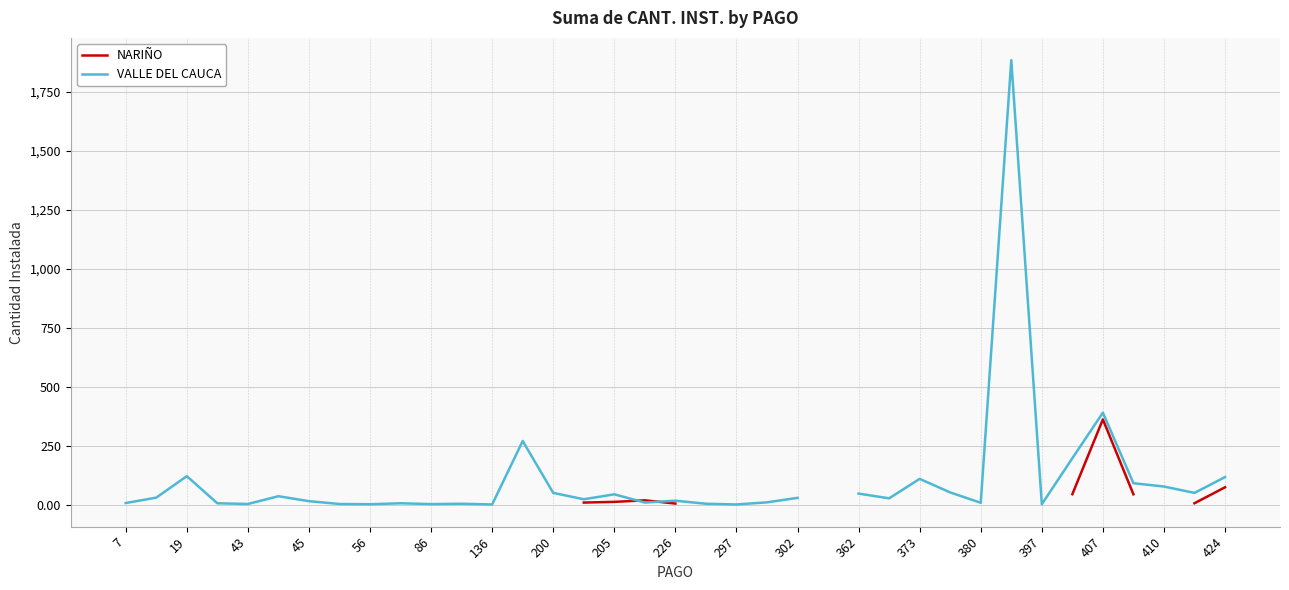

The NARIÑO series shows 10.2 at 27. True or false?

False